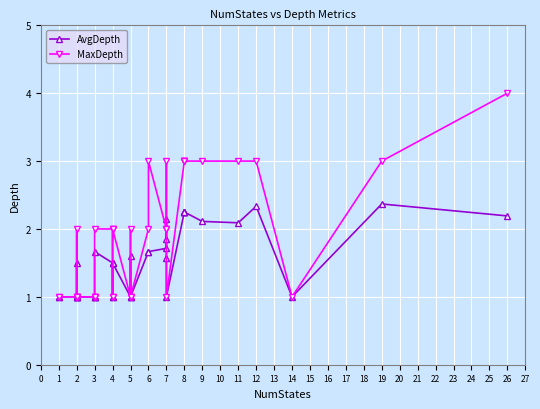

Does the chart display data point markers on the line(s)?

Yes